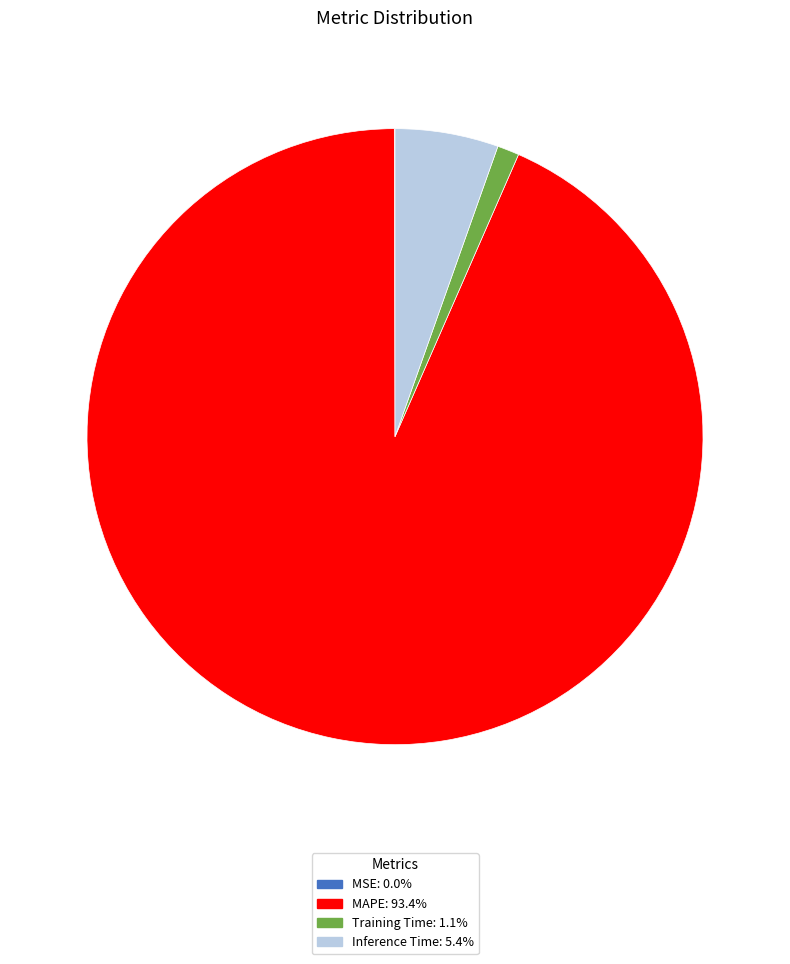

Does any single category account for the majority?

Yes